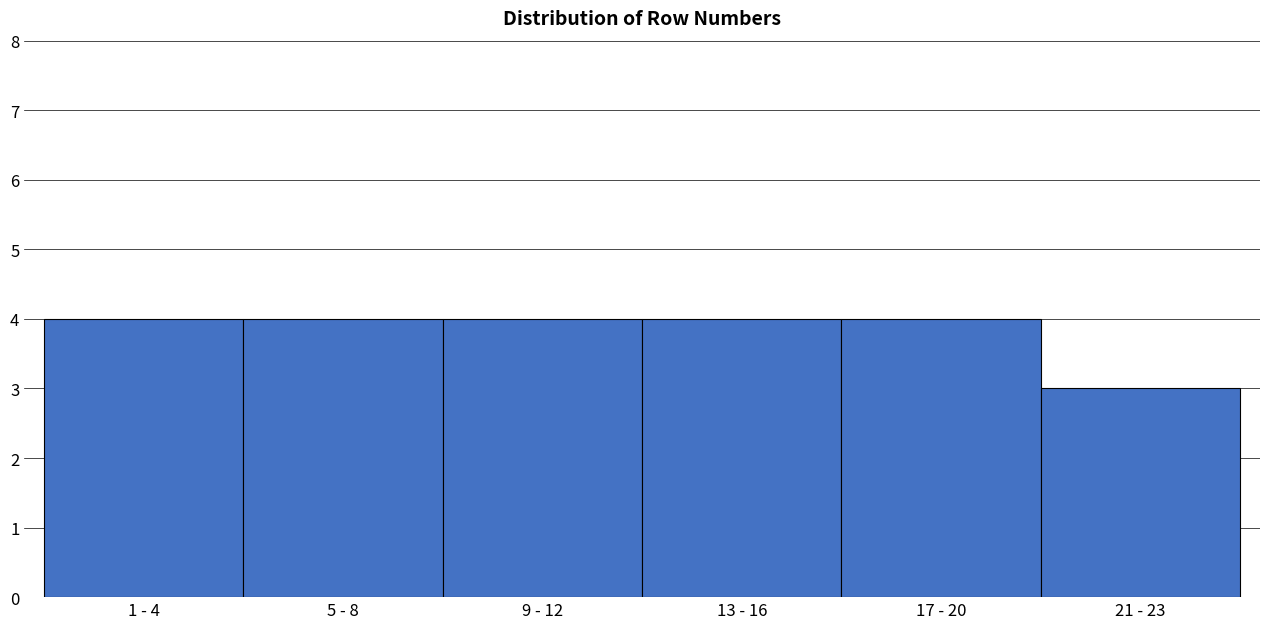

Reading left to right, list all the values displayed in this chart.

1 - 4=4	5 - 8=4	9 - 12=4	13 - 16=4	17 - 20=4	21 - 23=3